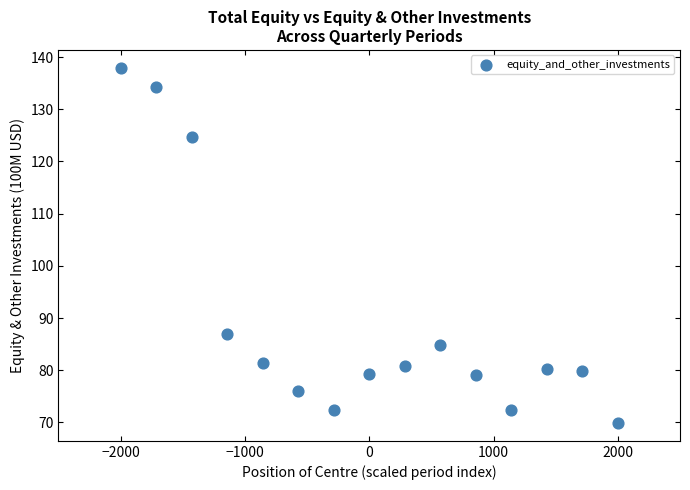

What Y value in the scatter plot is closest to 103?

86.9